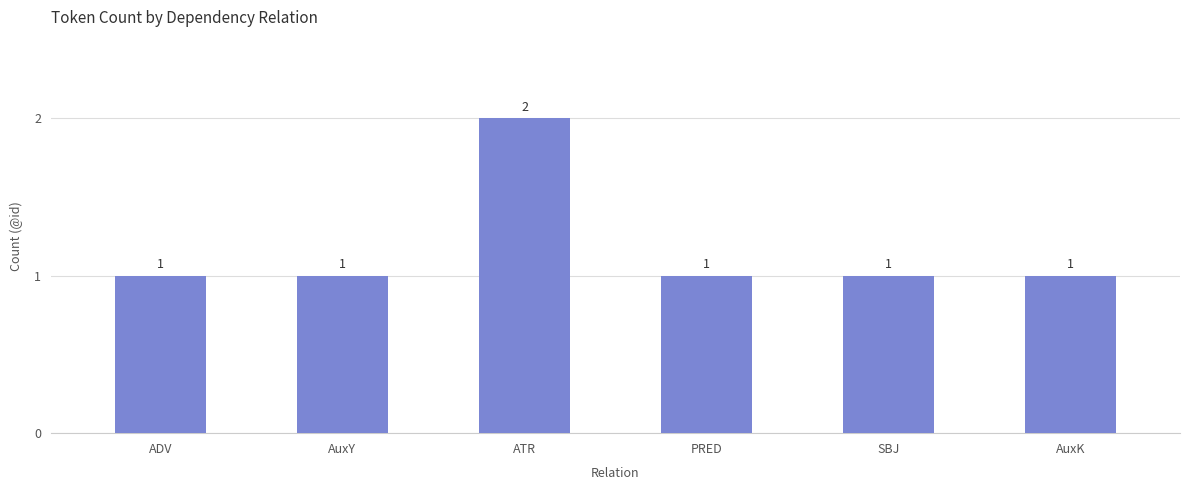

What is the approximate value at AuxY?

1